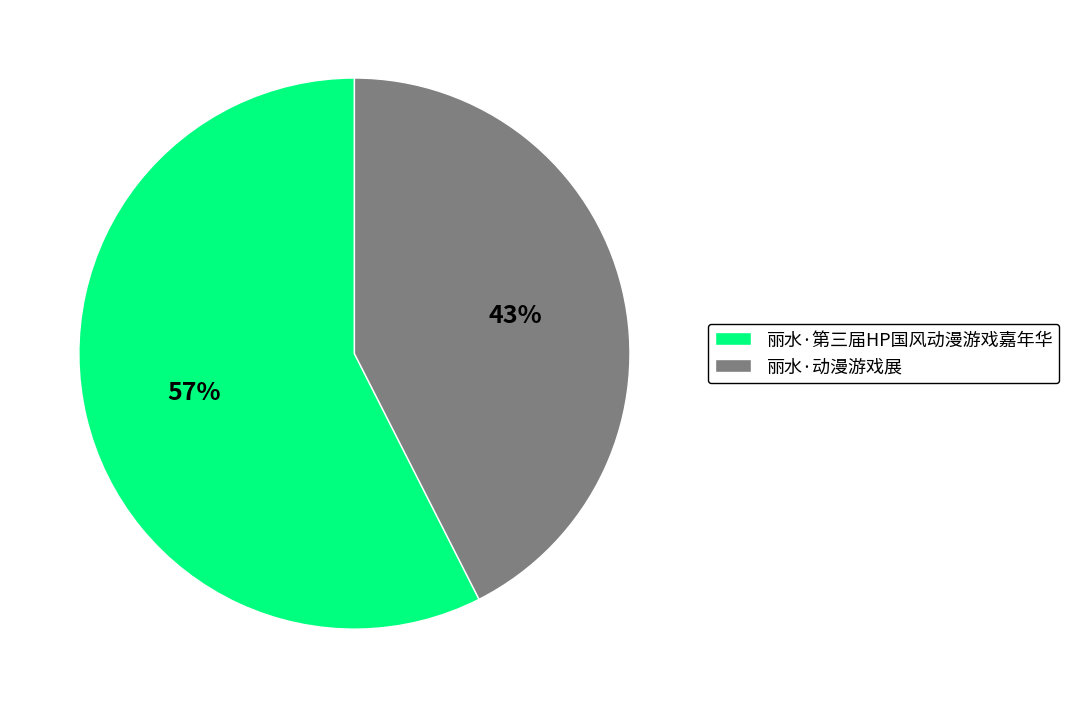

Does 丽水·第三届HP国风动漫游戏嘉年华 account for over 50% of the chart?

Yes